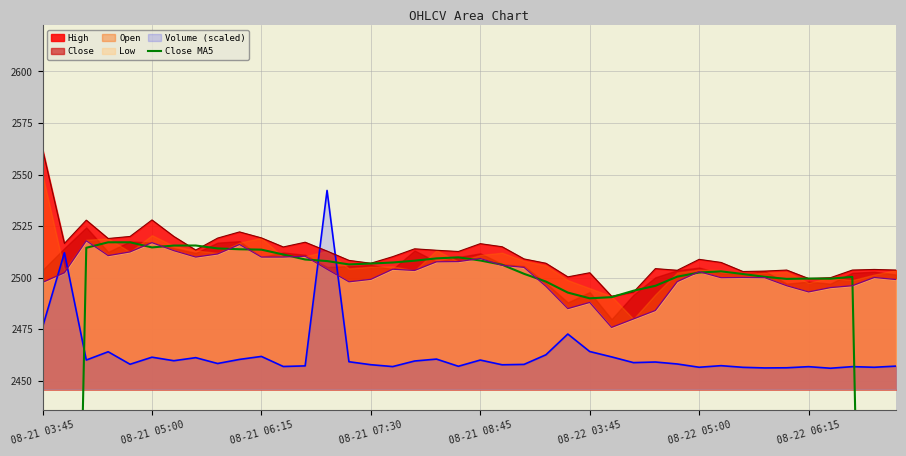

Count the number of categories in the chart.

40